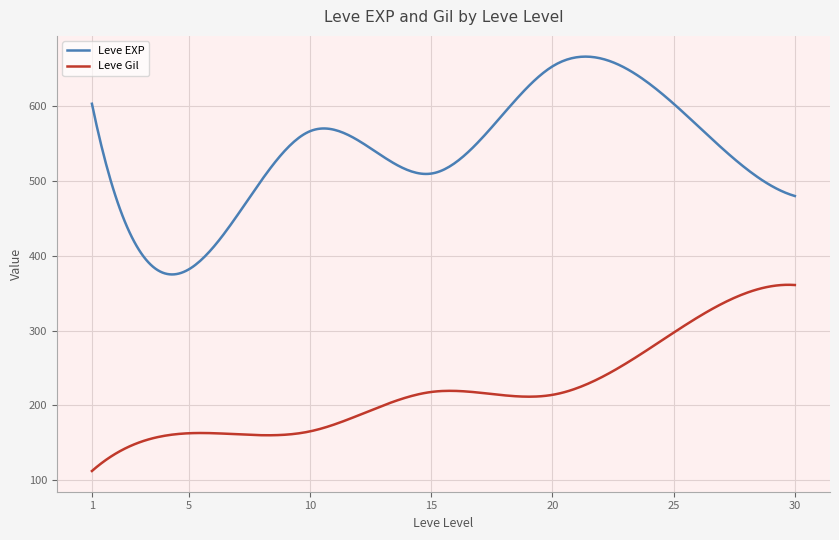

How many lines are shown in the chart?

2